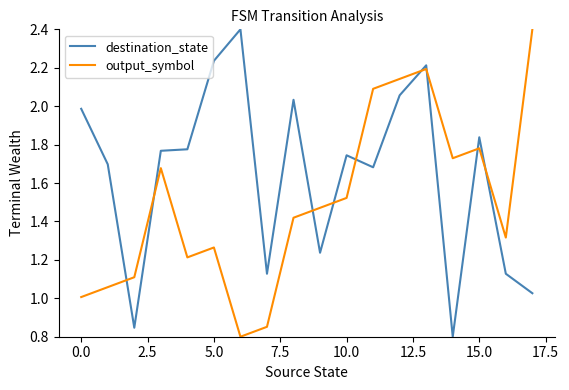

List the series in order of their overall mean, highest first.

destination_state, output_symbol